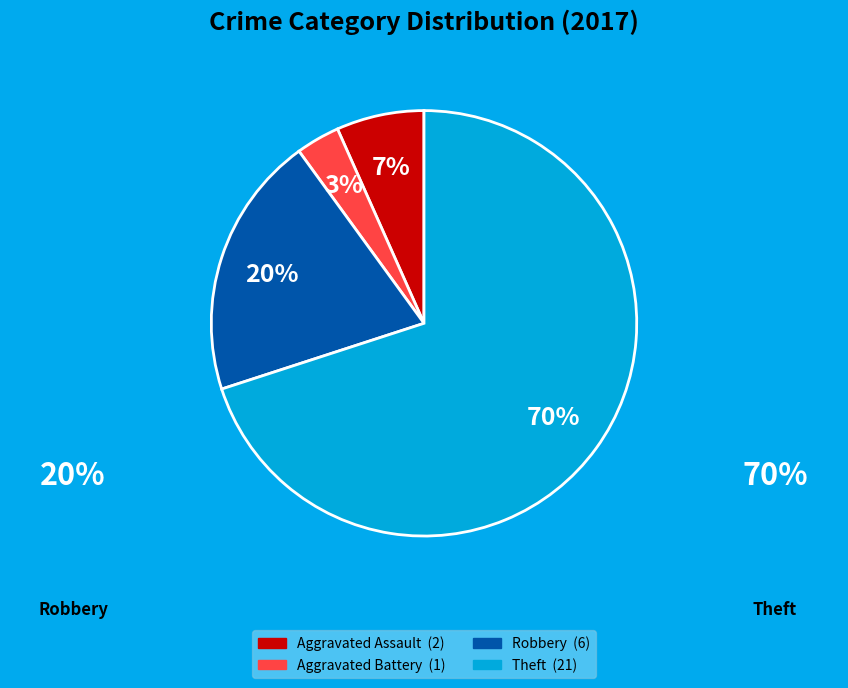

Is there any slice that represents more than half of the pie?

Yes